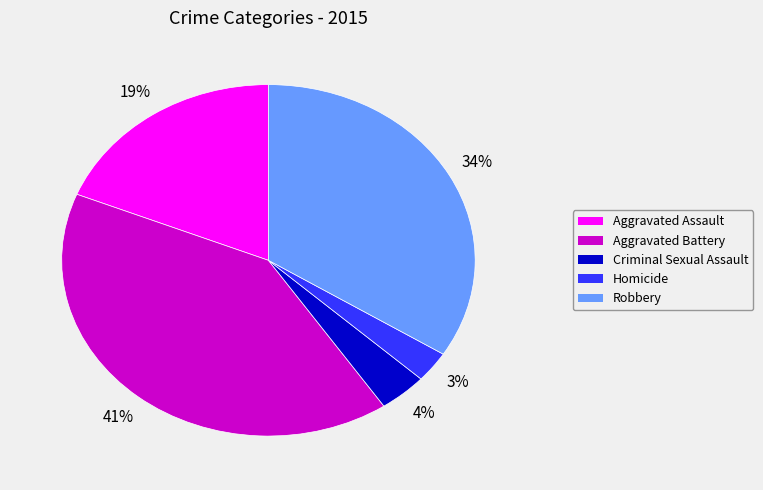

Which has a higher value, Aggravated Battery or Criminal Sexual Assault?

Aggravated Battery